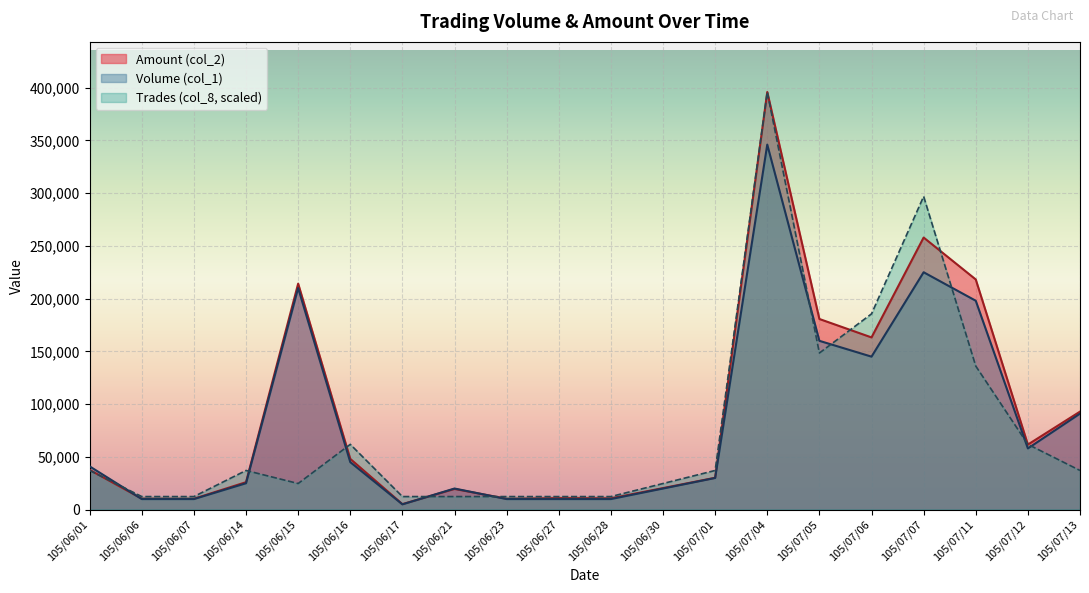

How many lines are shown in the chart?

3